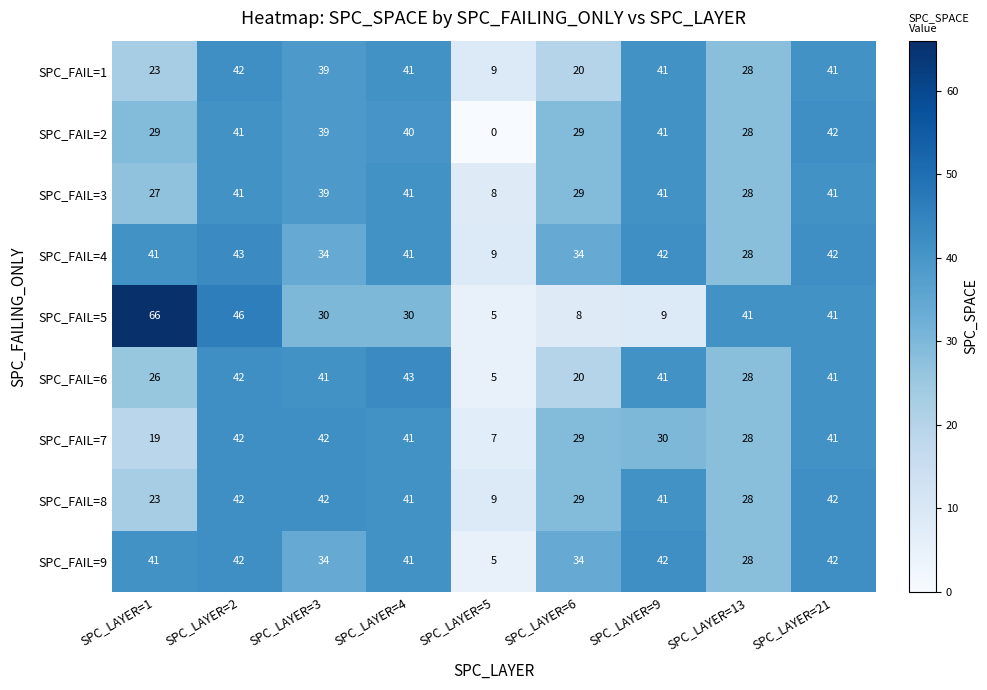

What is the average value of the SPC_FAIL=8 series?

33